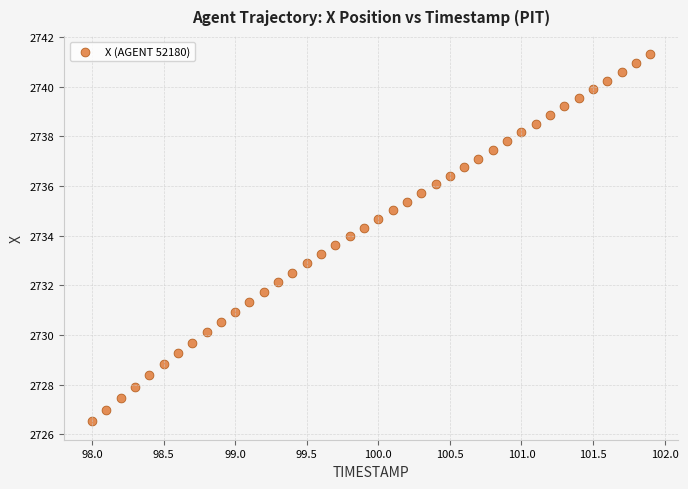

What is the range of X values (max minus min)?

3.9